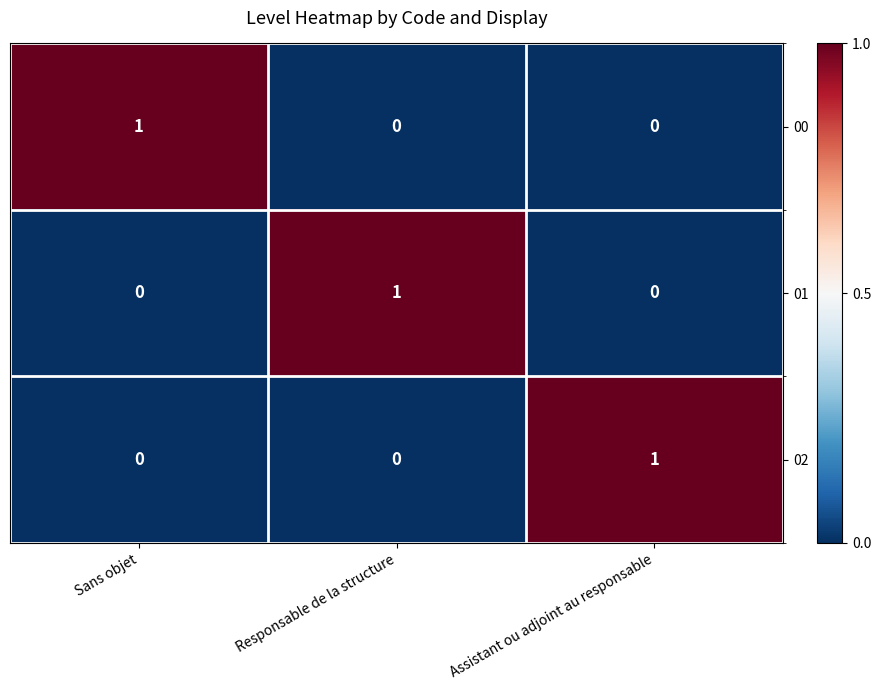

True or false: 00 has a value of 0 at Responsable de la structure.

True